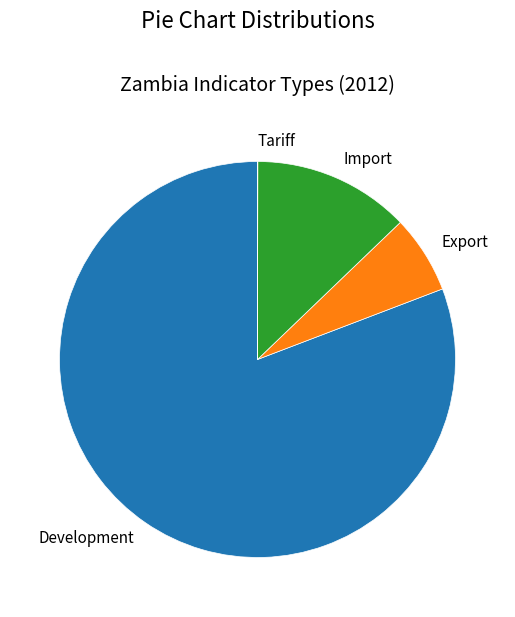

Between Development and Import, which is larger?

Development